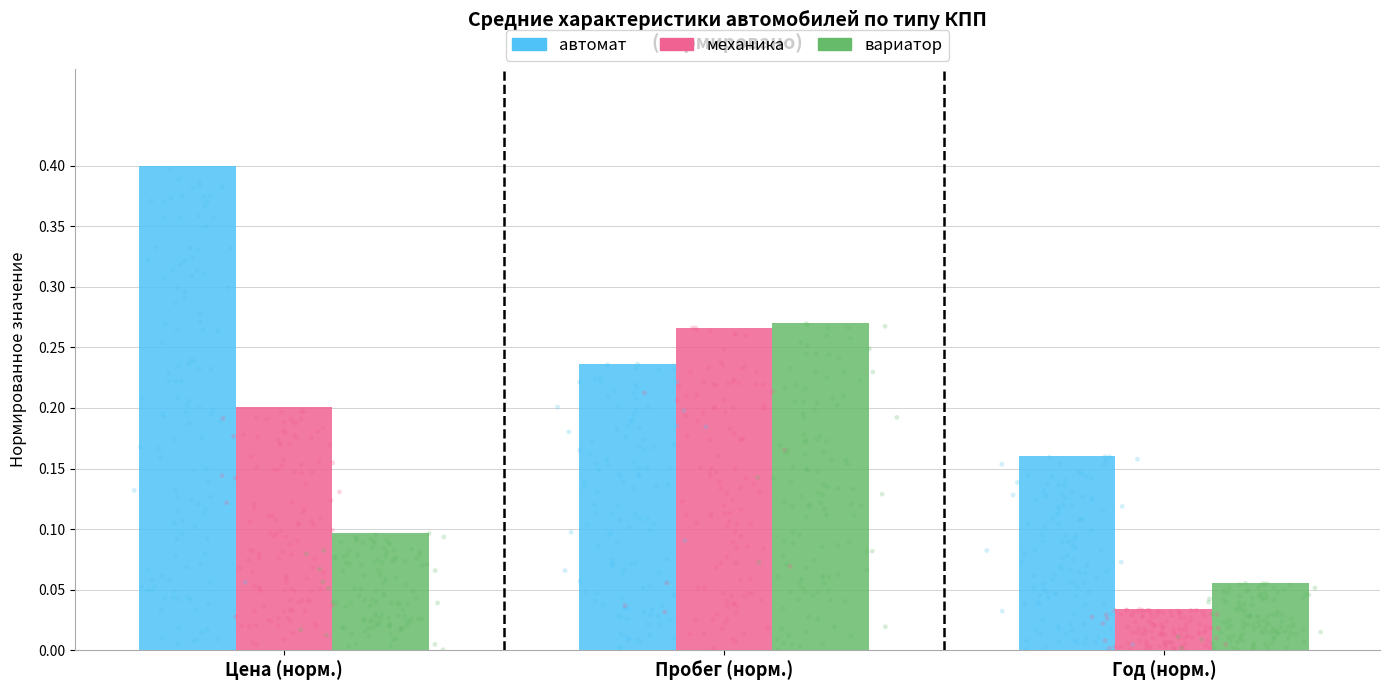

Which series contains the highest Y value?

автомат